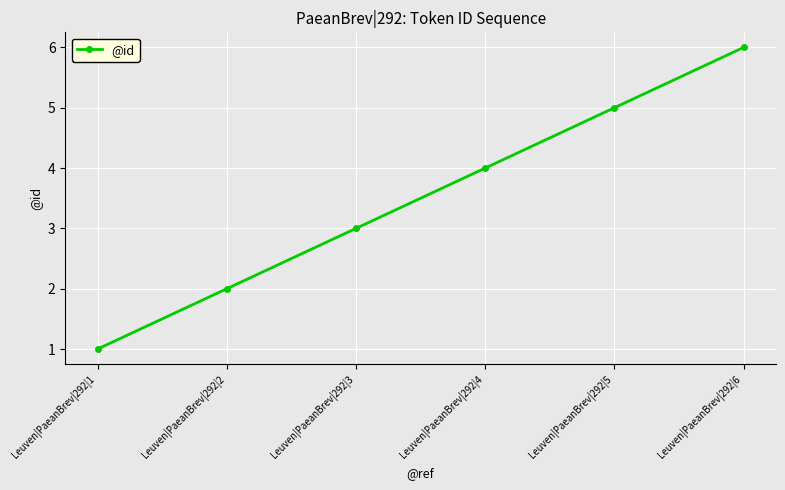

Which has a higher value, Leuven|PaeanBrev|292|5 or Leuven|PaeanBrev|292|2?

Leuven|PaeanBrev|292|5